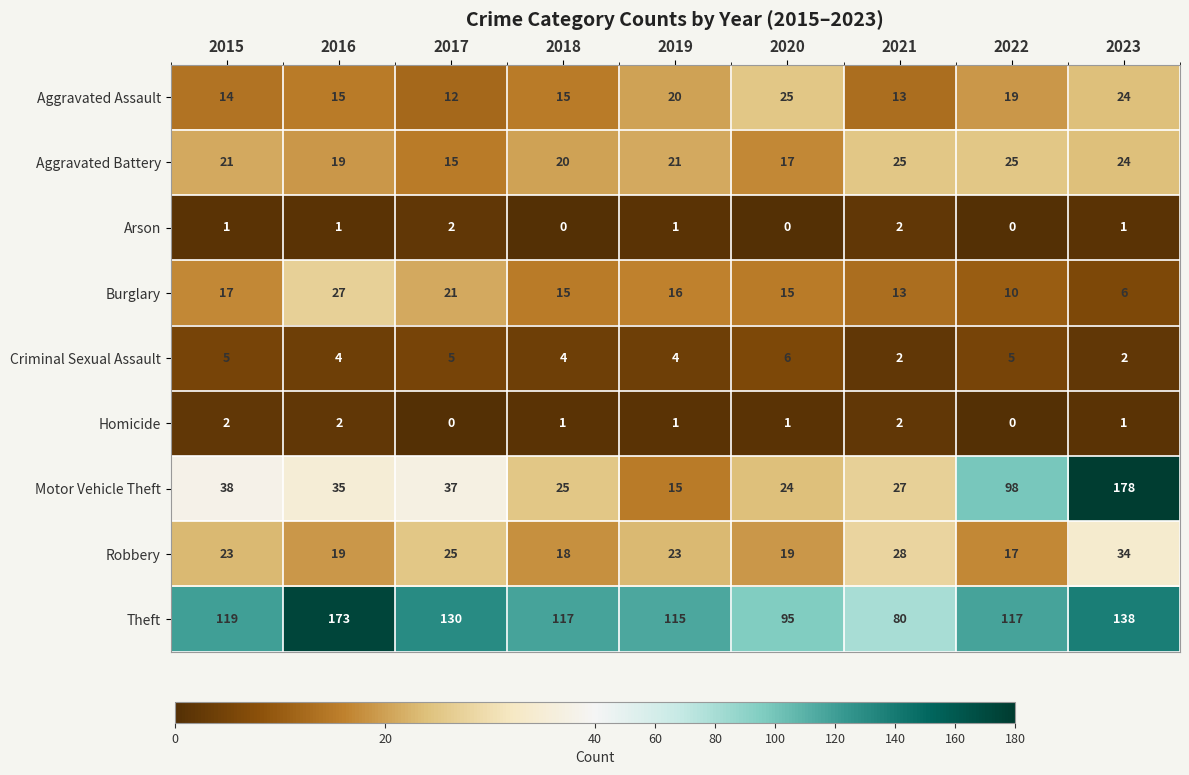

What is the sum of the Theft values at 2021 and 2016?

253